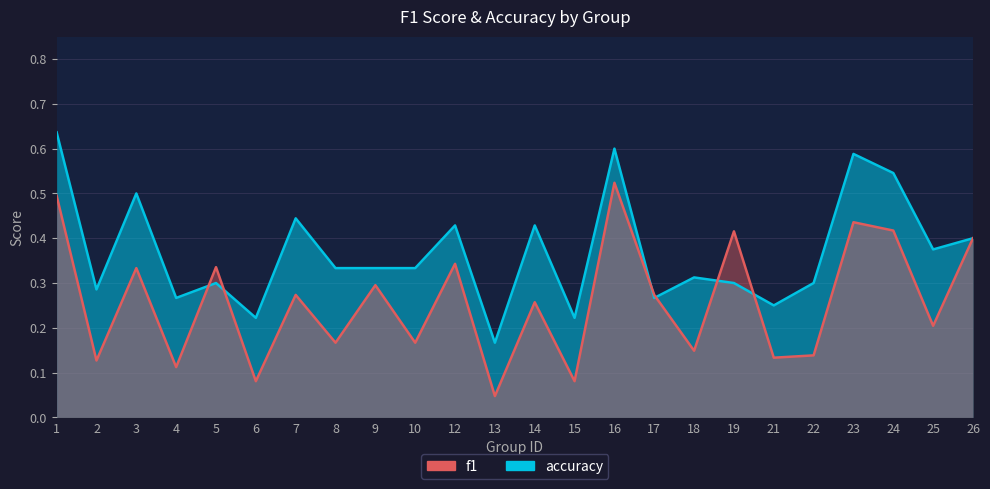

Between which two adjacent categories do f1 and accuracy first intersect?

4 and 5